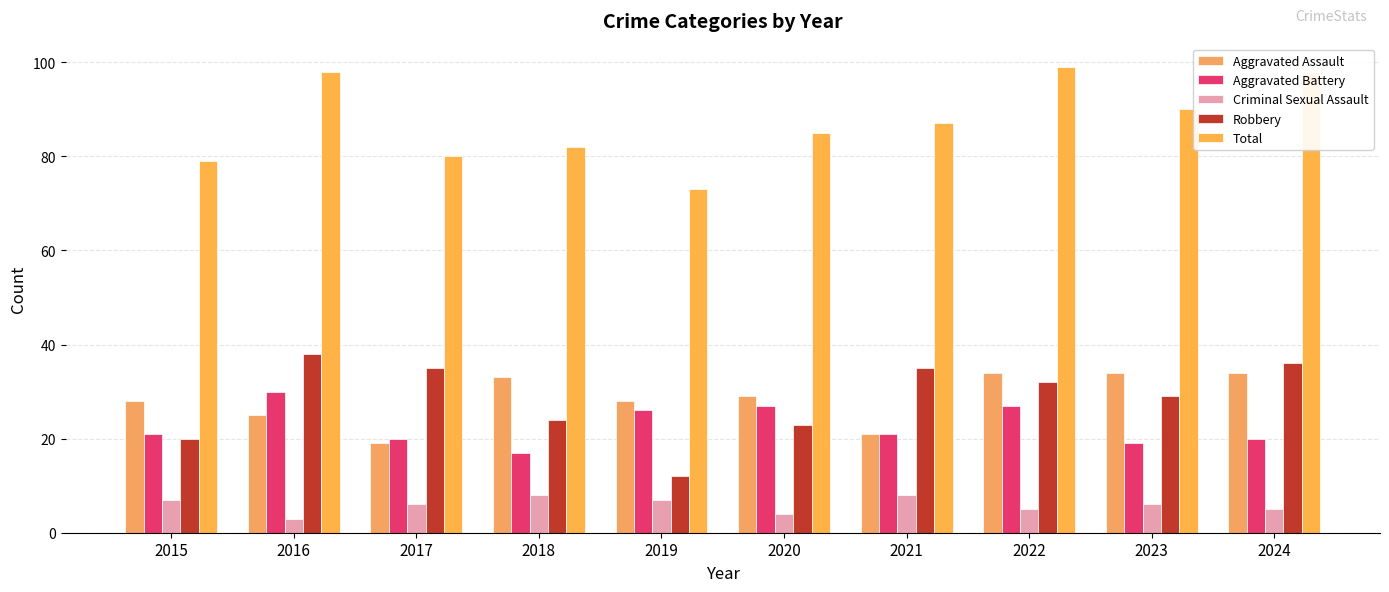

Rank the series by their maximum value, from lowest to highest.

Criminal Sexual Assault, Aggravated Battery, Aggravated Assault, Robbery, Total